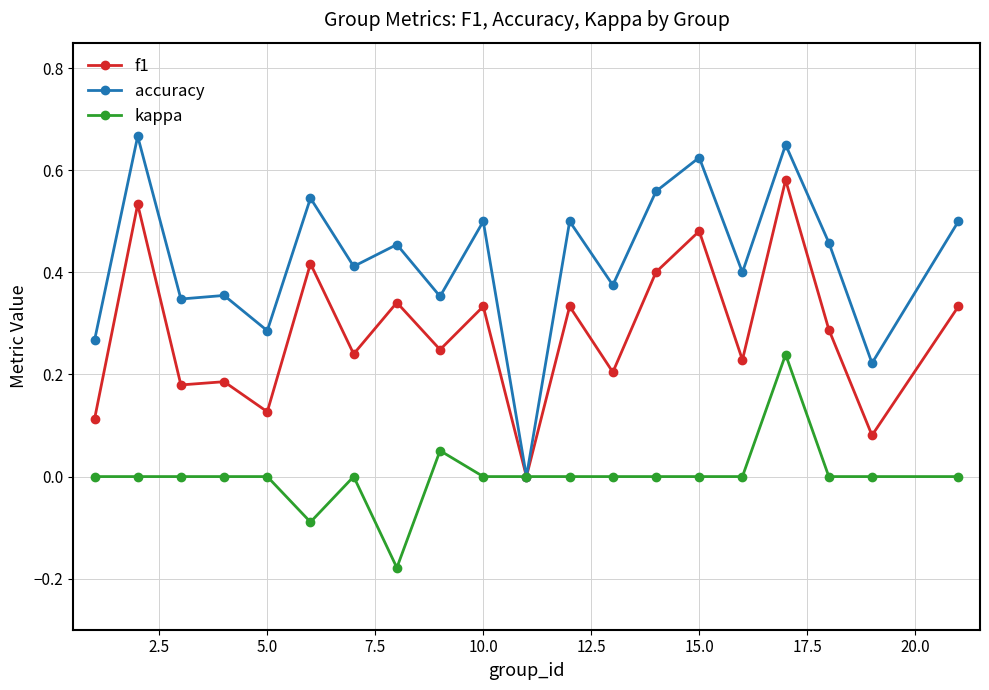

Rank the series by their maximum value, from highest to lowest.

accuracy, f1, kappa